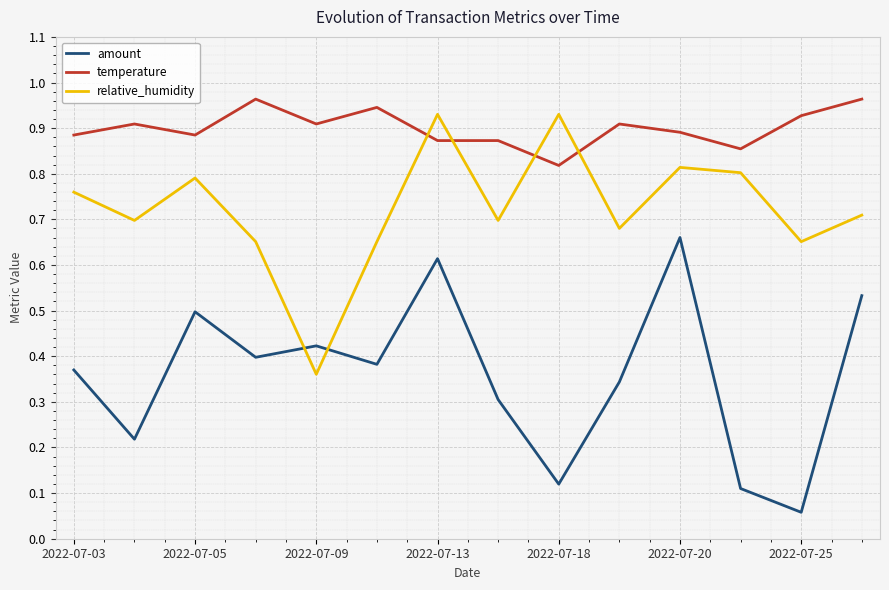

Rank the series by their average value, from lowest to highest.

amount, relative_humidity, temperature